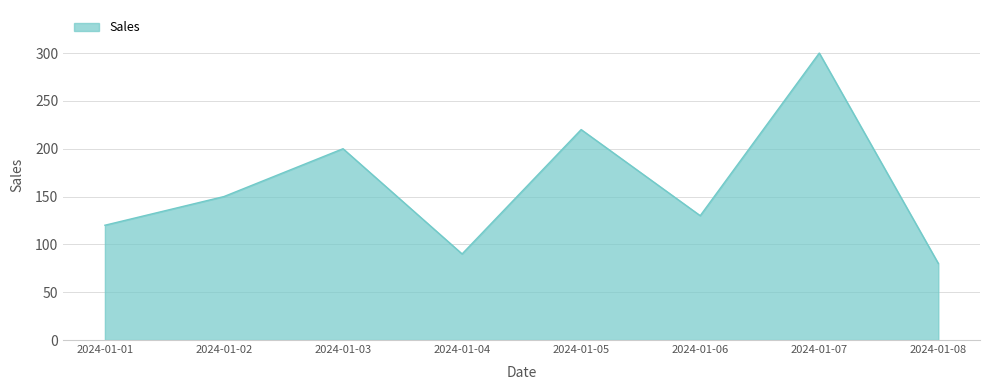

How many categories are shown in the chart?

8